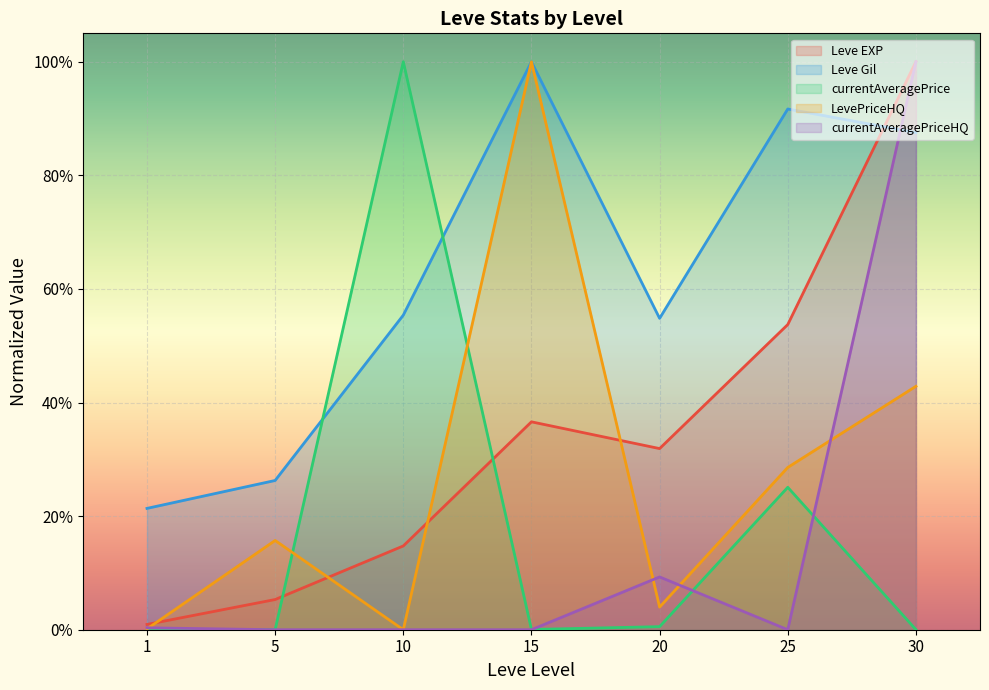

What is the spread (max minus min) of values at 25?

0.9